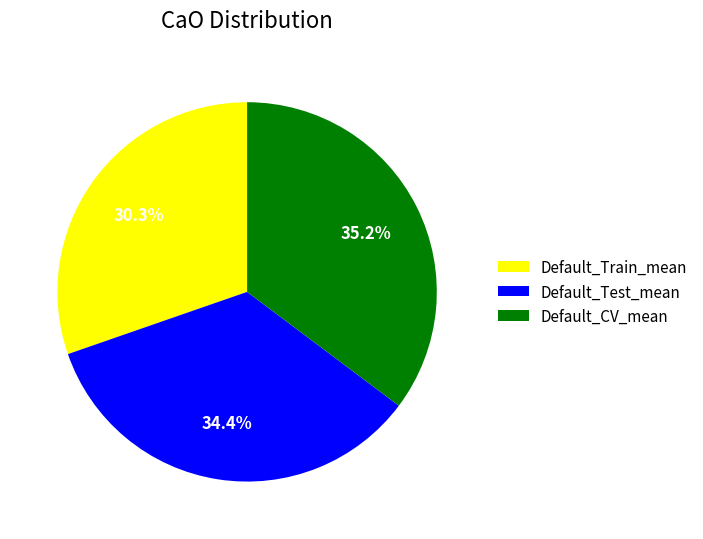

Does any single category account for the majority?

No